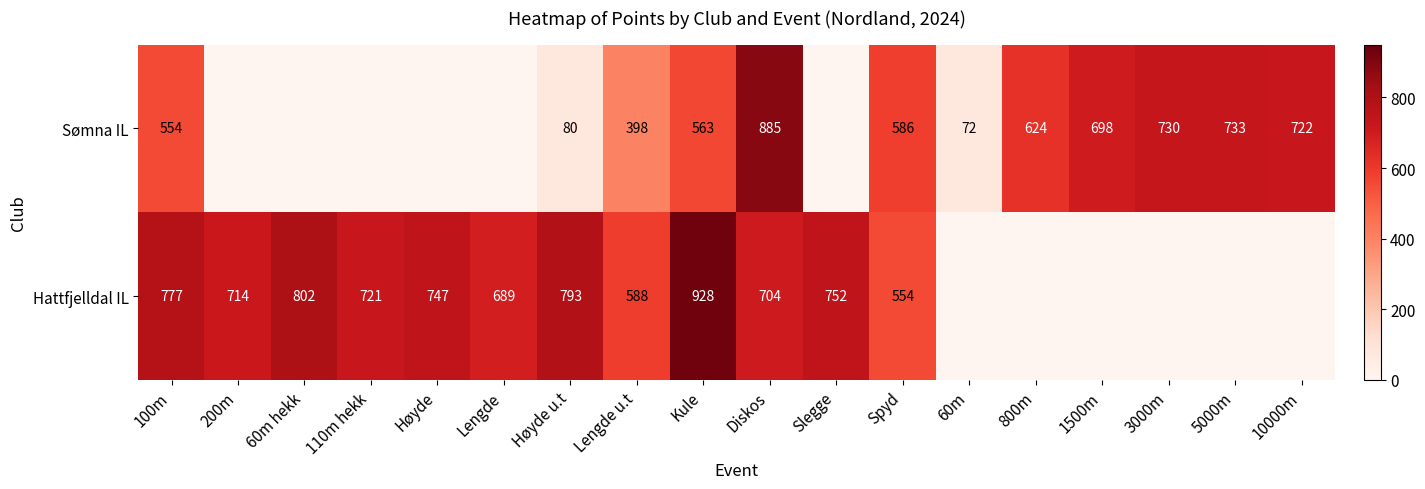

What is the difference between the highest and lowest values at Diskos?

181